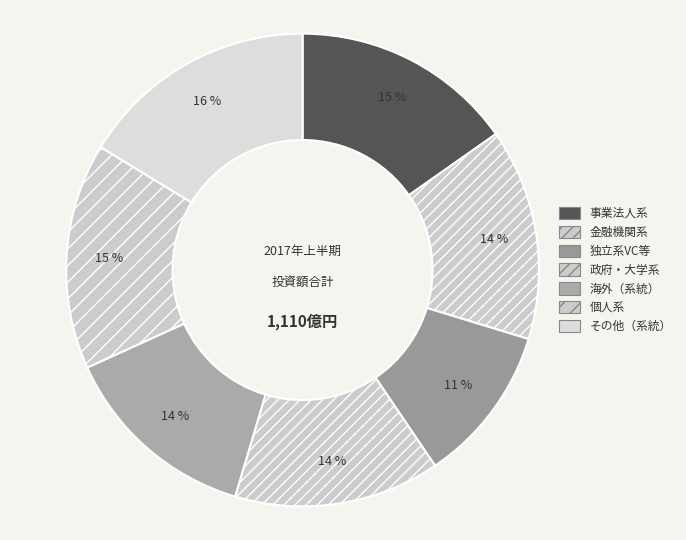

To the nearest percent, what is the difference between the largest and smallest slice percentages?

5%